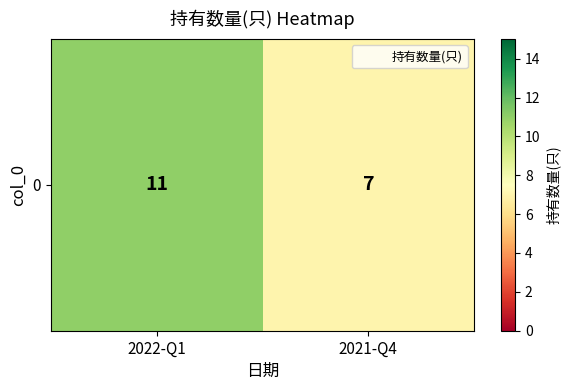

What is the maximum value shown in the chart?

11